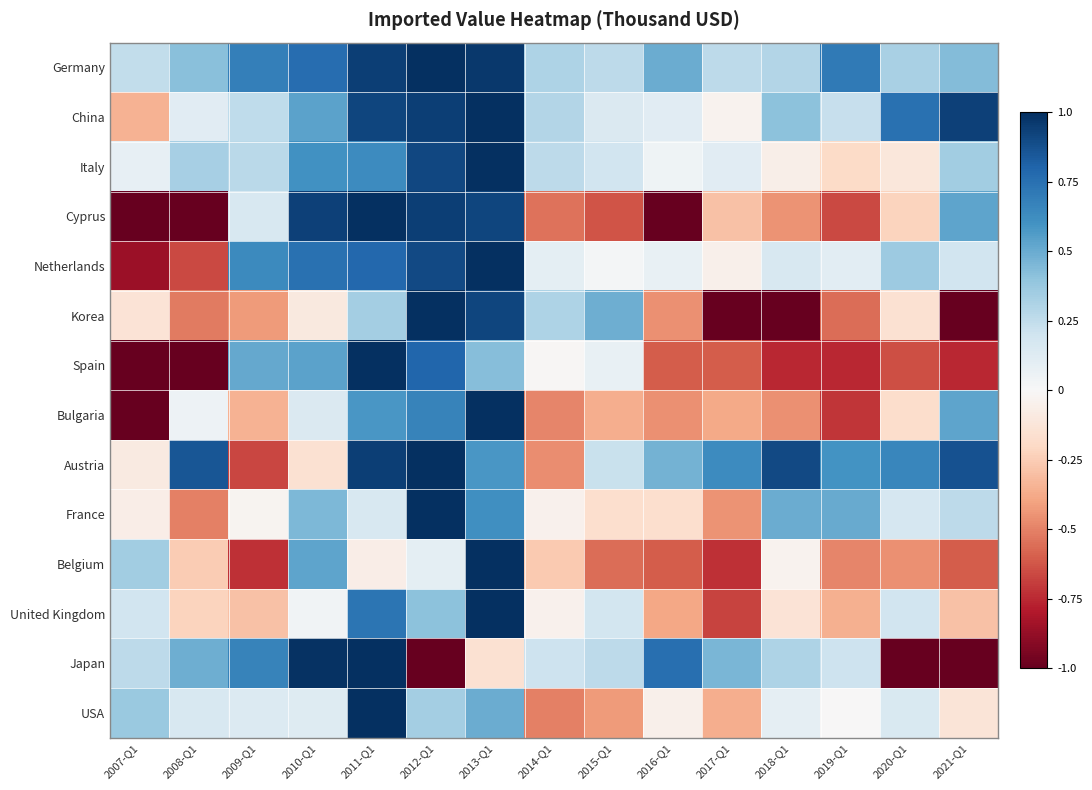

At how many categories does at least one series exceed 0?

15